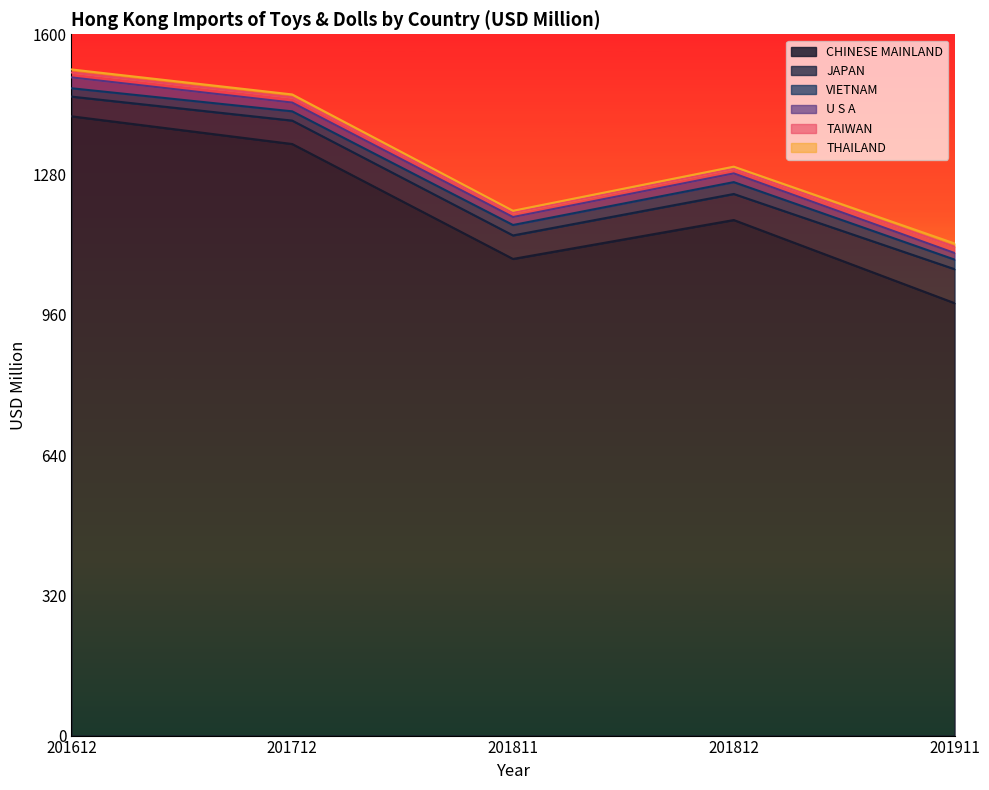

Reading left to right, what are all the values shown in this chart?

CHINESE MAINLAND: 1412.9	1349.7	1087.5	1176.2	986.6
JAPAN: 44.9	53.4	53.6	59.4	77.5
VIETNAM: 19.1	21.2	23.8	27.1	21.9
U S A: 24.8	20.0	18.2	19.9	15.0
TAIWAN: 11.1	11.7	10.0	10.7	14.4
THAILAND: 7.0	6.8	4.3	4.6	7.4